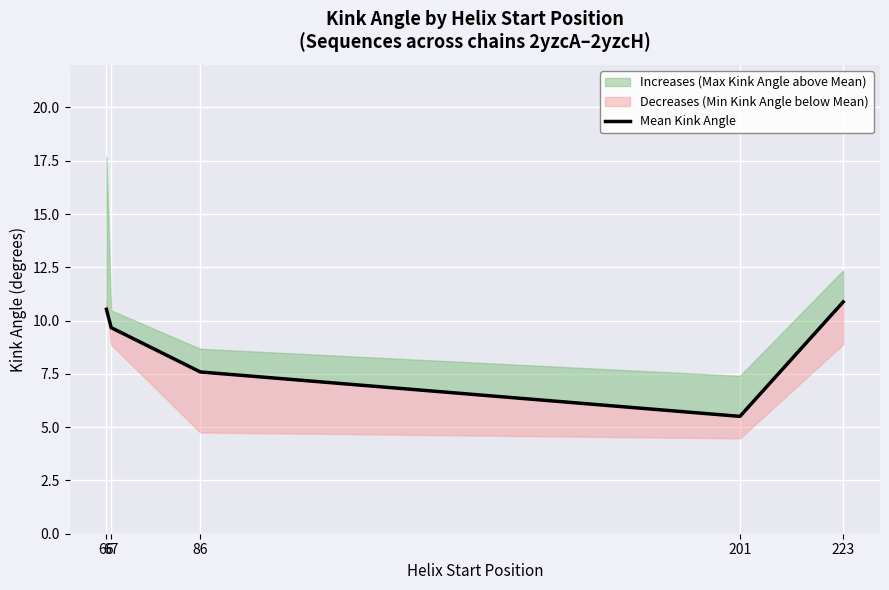

Is this an area chart (filled region under the line)?

No